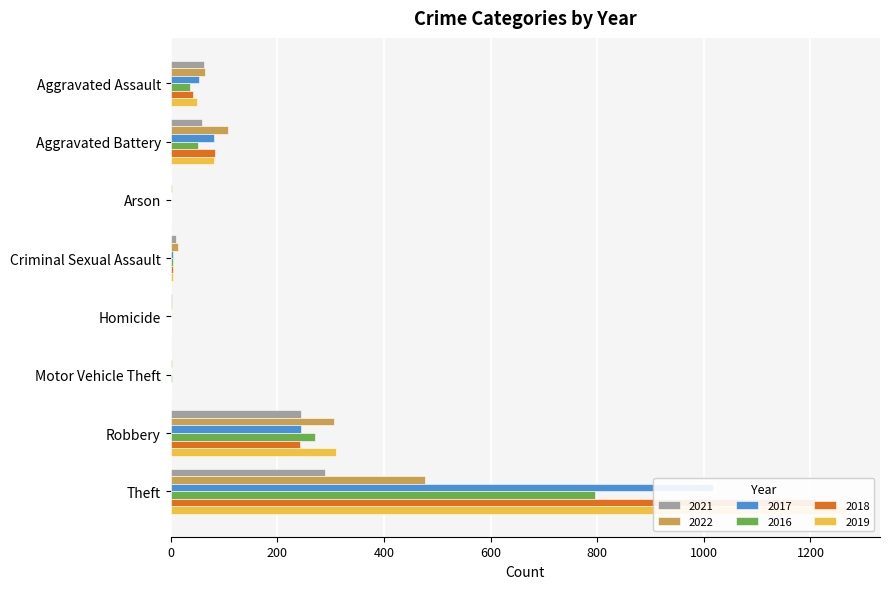

Which series has the largest total across all categories?

2019